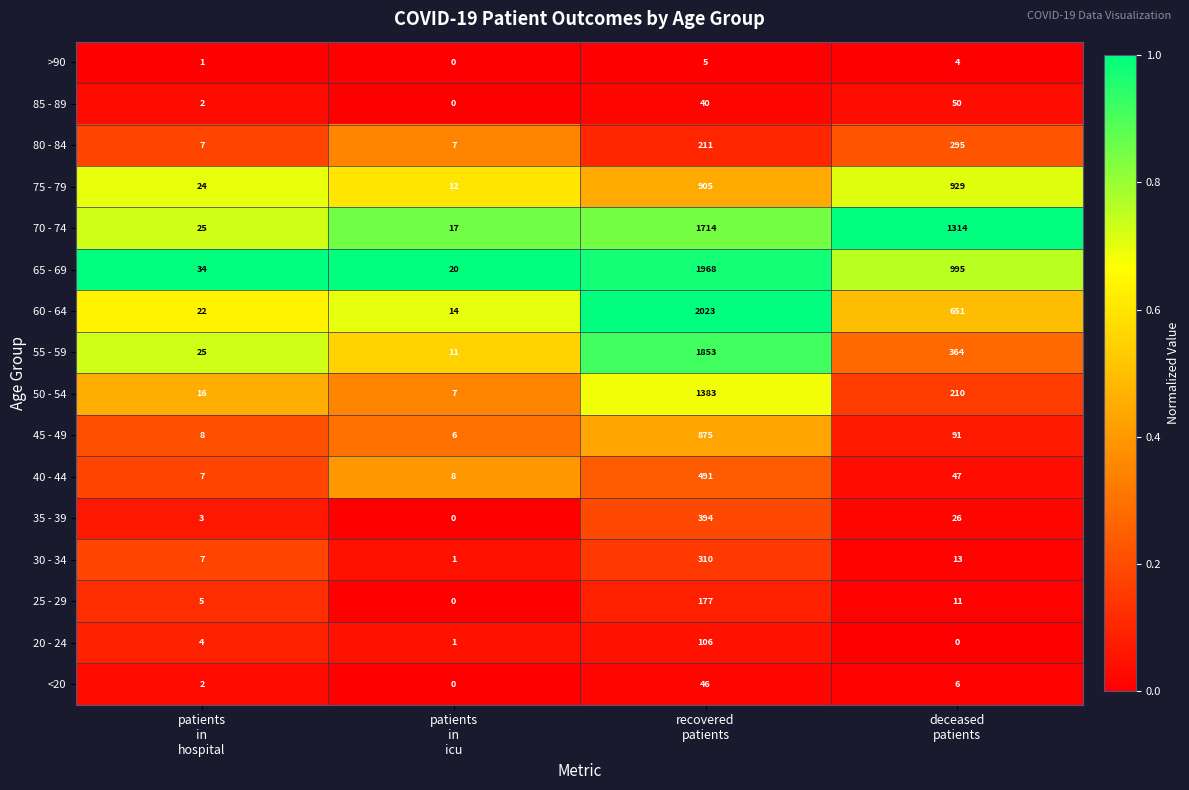

Which series has the widest spread of values?

60 - 64